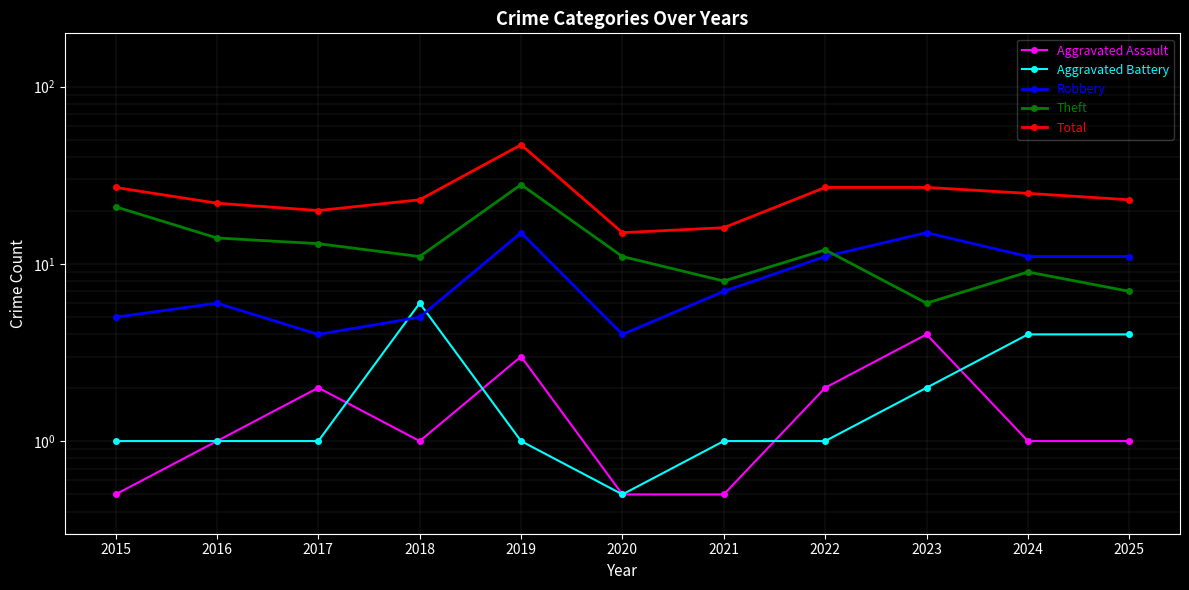

What is the approximate value of Total at 2021?

16.0